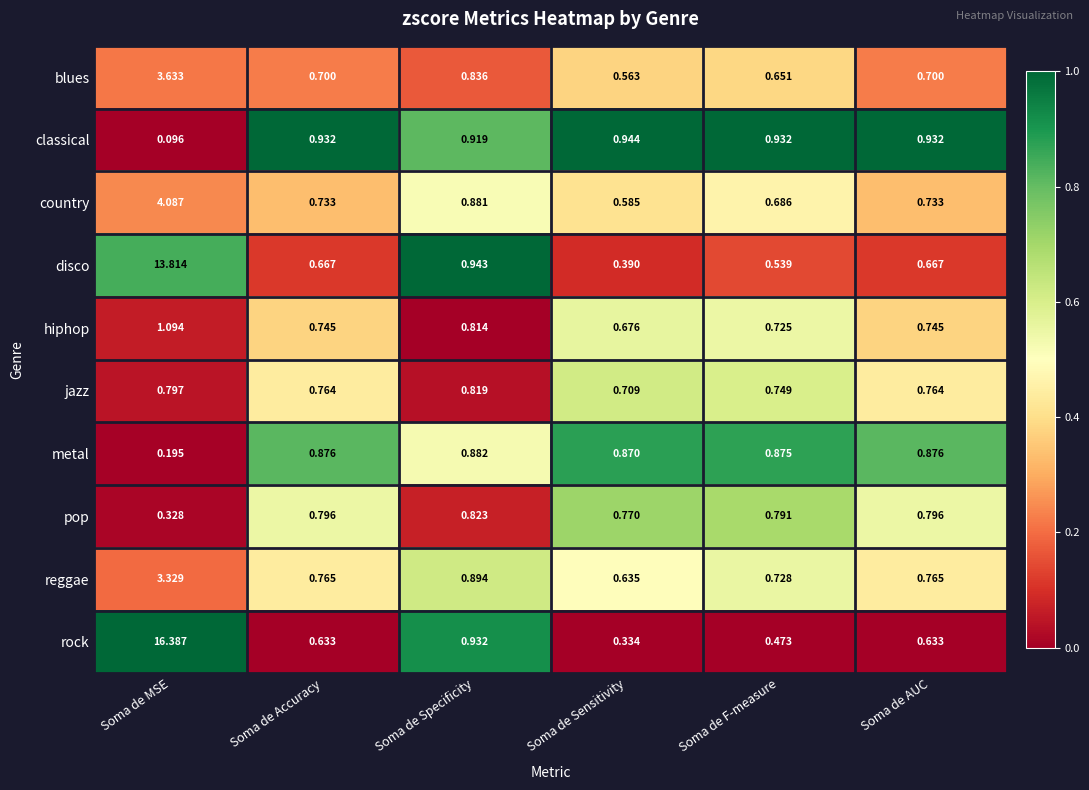

Which label corresponds to the largest value in the chart?

Soma de MSE